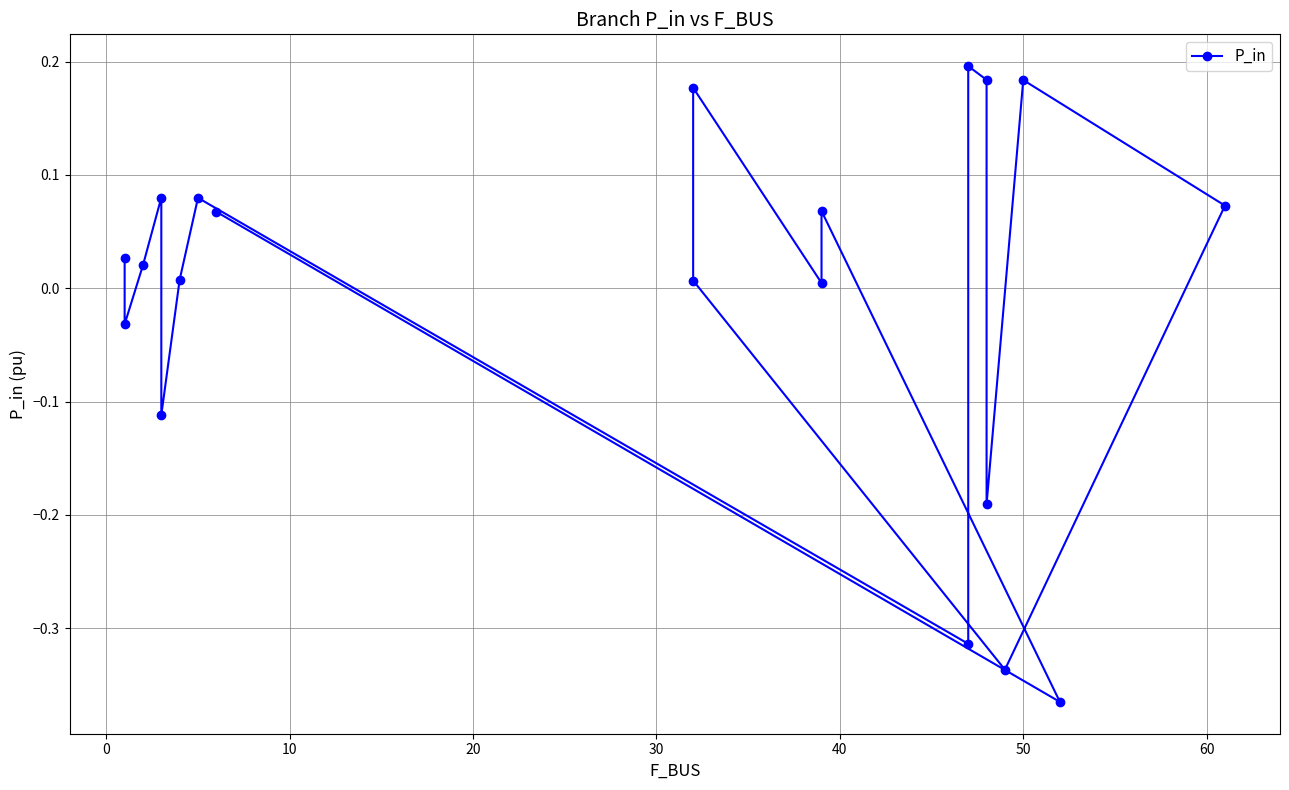

Does the chart have visible grid lines?

Yes